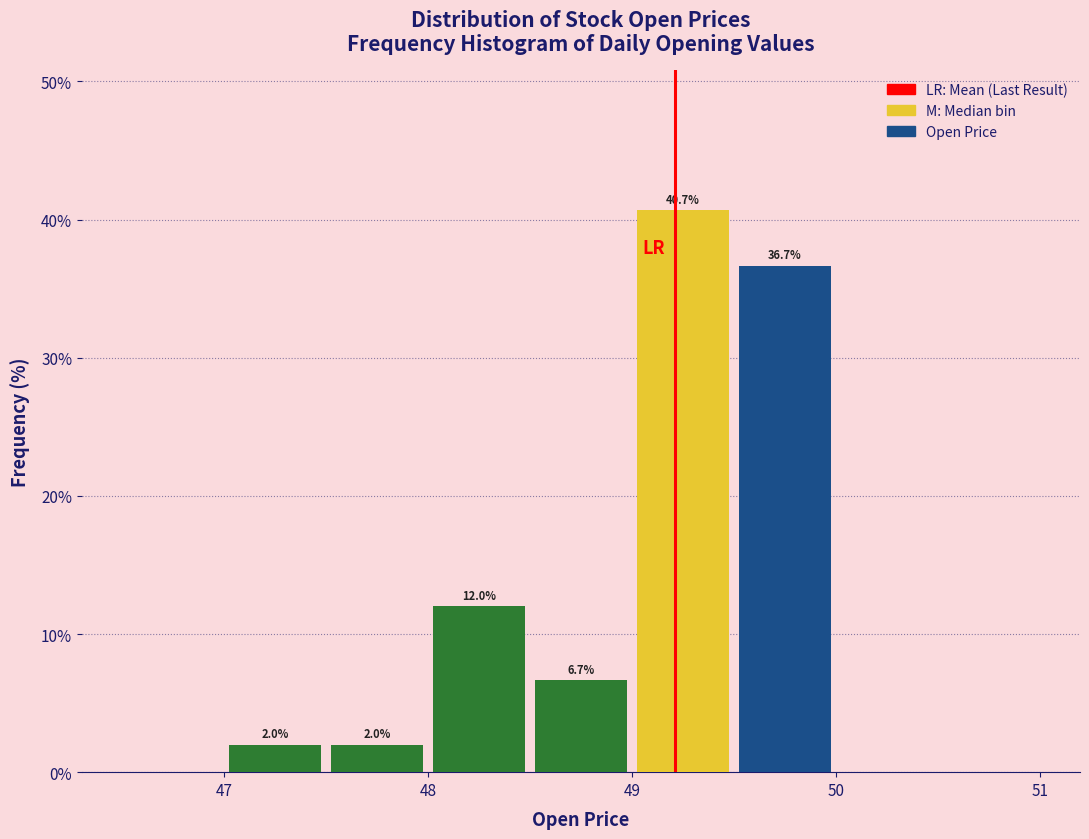

Which range on the x-axis has the tallest bar?

49.0 to 49.5